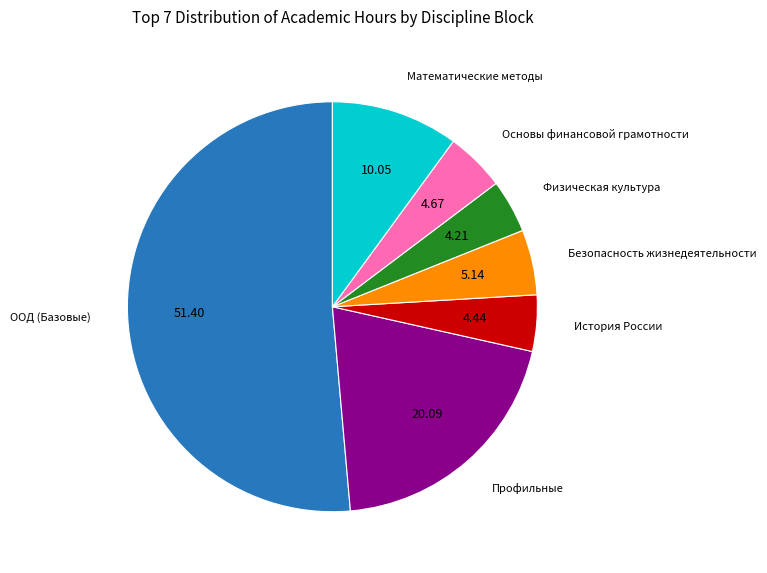

Do История России and Основы финансовой грамотности together represent more than half of the pie?

No